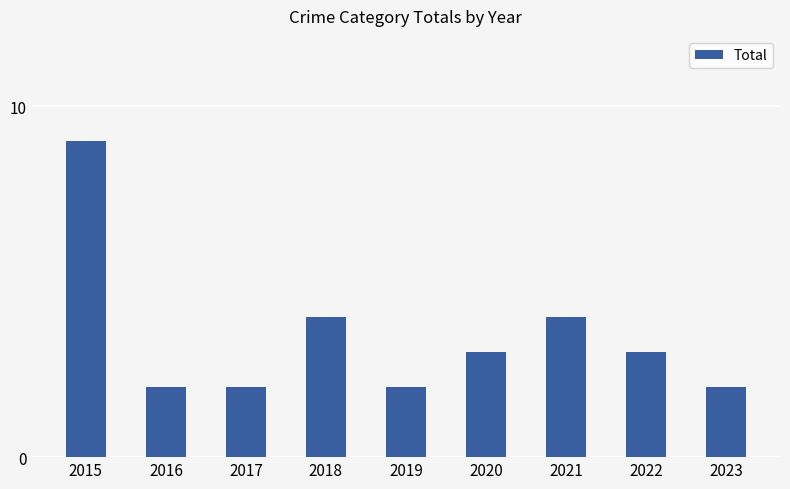

Read the value at 2018.

4